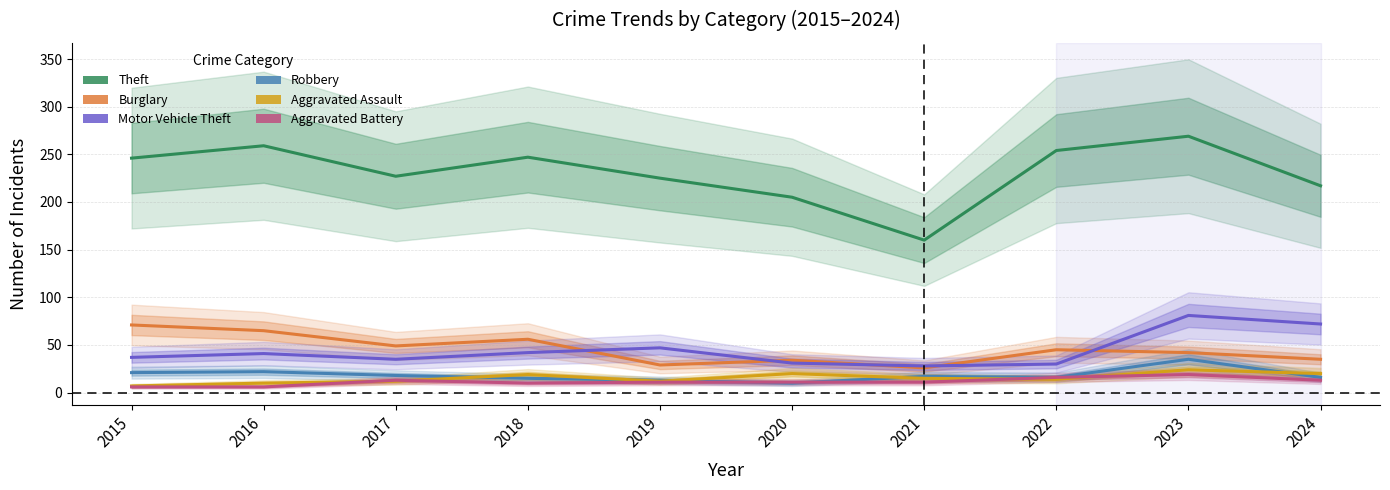

At which label does Robbery reach its minimum?

2020